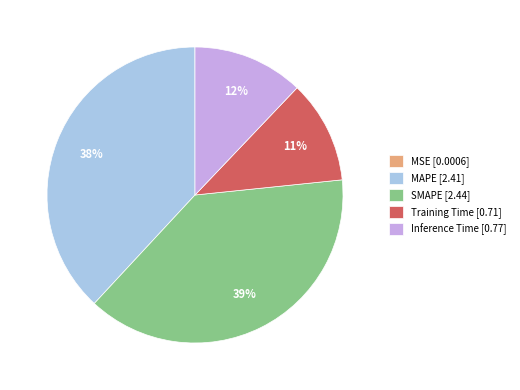

Combined, do Training Time and Inference Time account for over 50%?

No